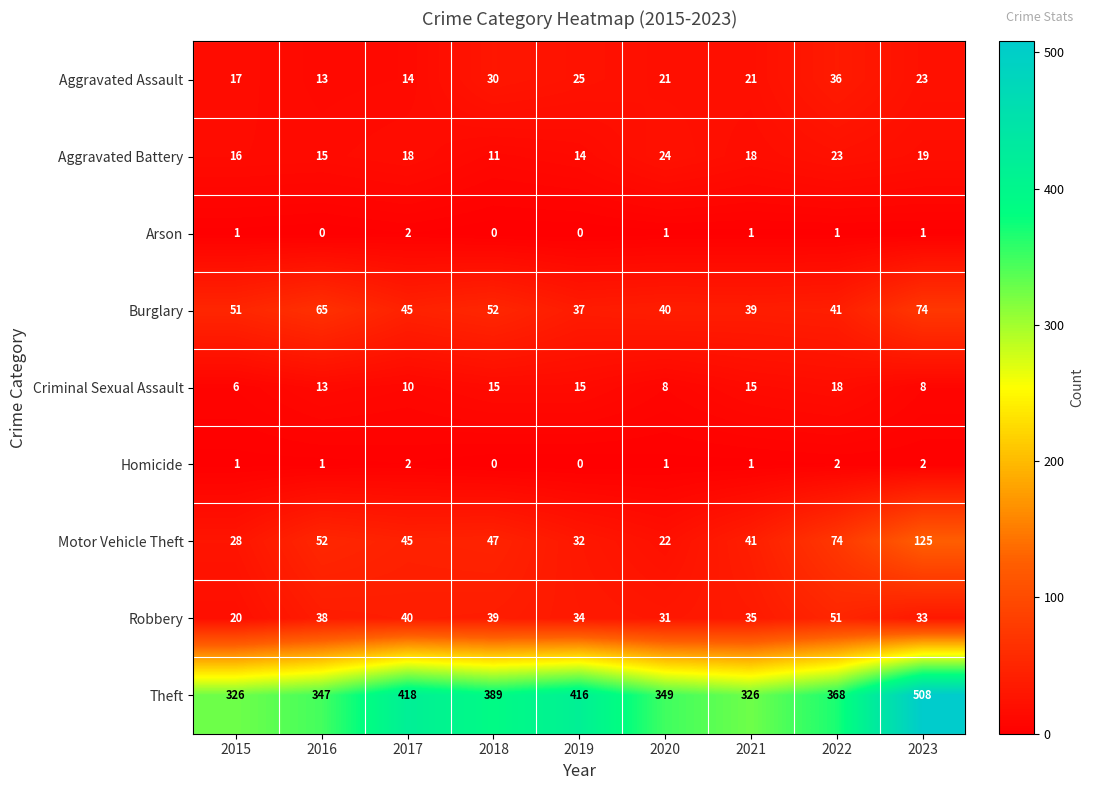

Which series has the widest spread of values?

Theft